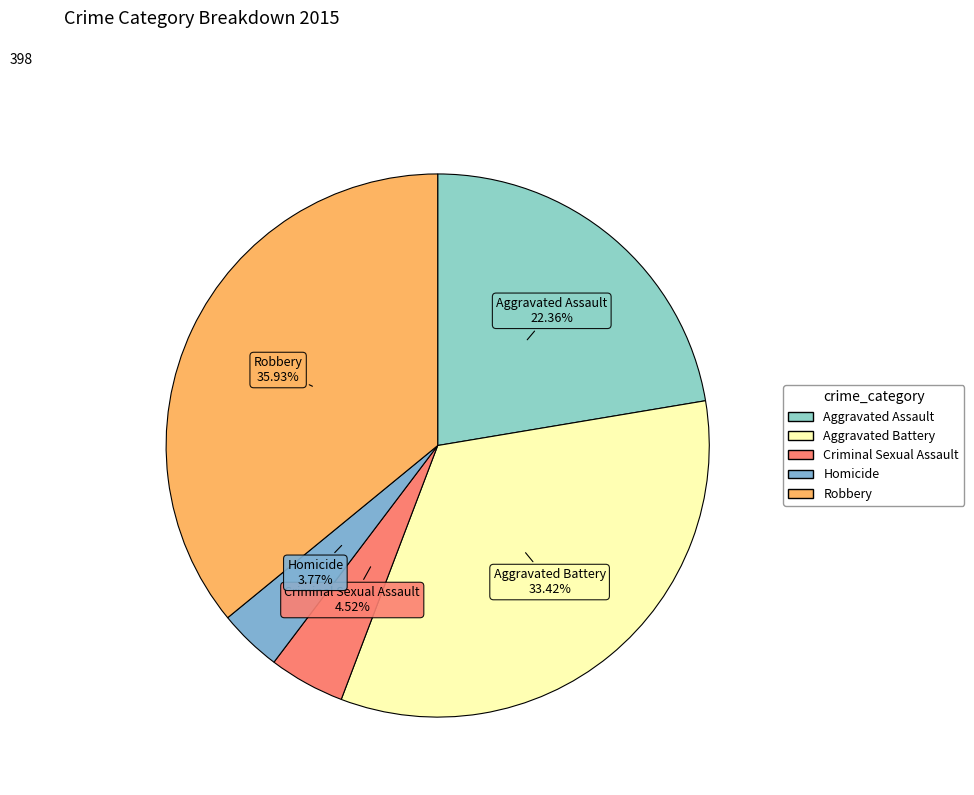

Is the sum of Homicide and Criminal Sexual Assault greater than half?

No